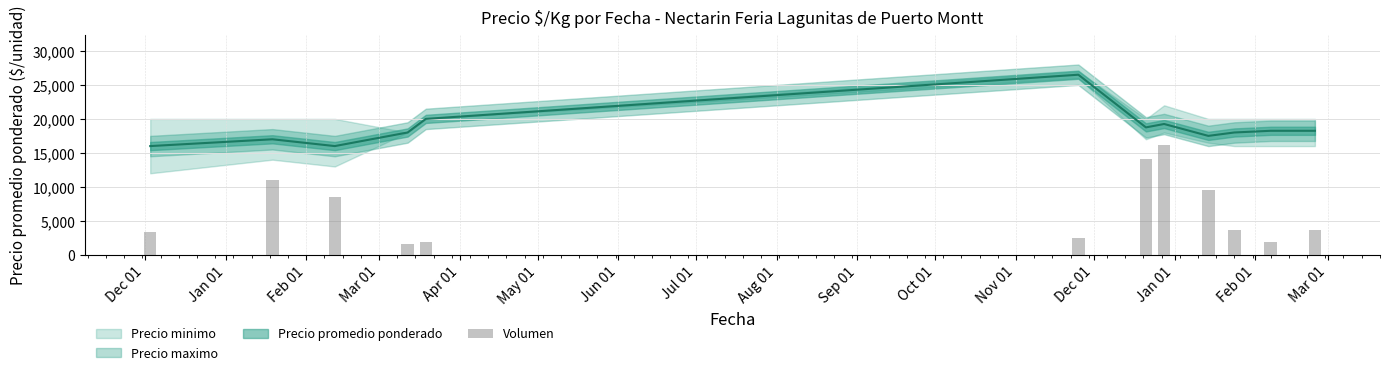

The value of Precio maximo at 2021-01-19 is 28970. True or false?

False